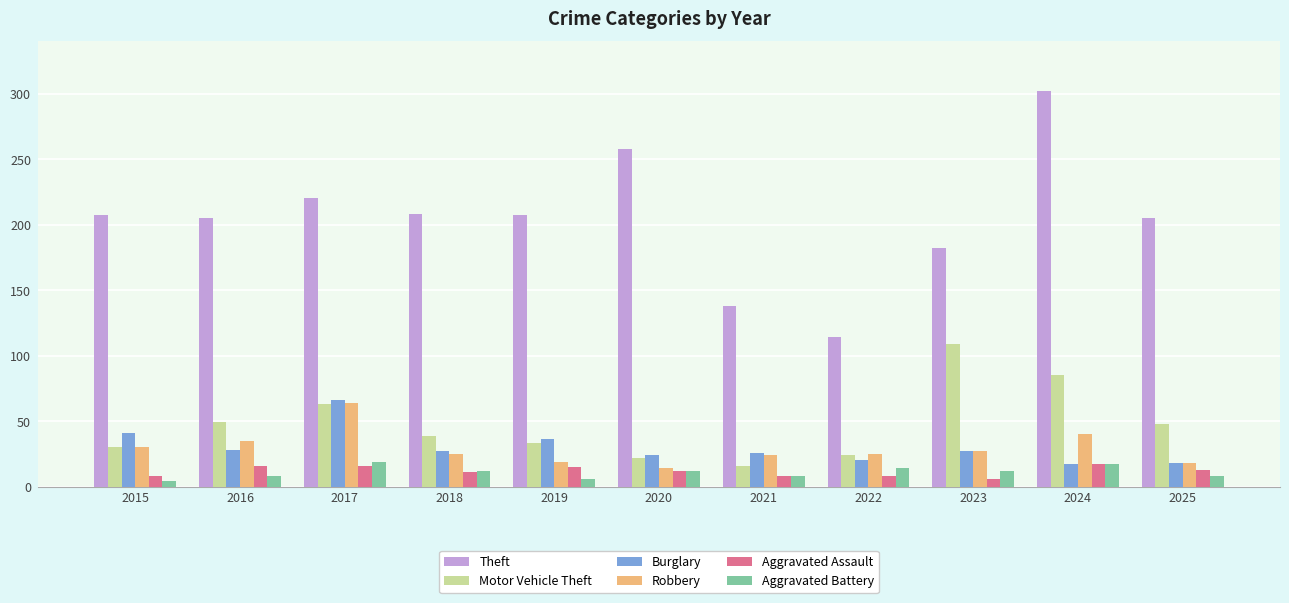

What is the maximum value shown in the chart?

302